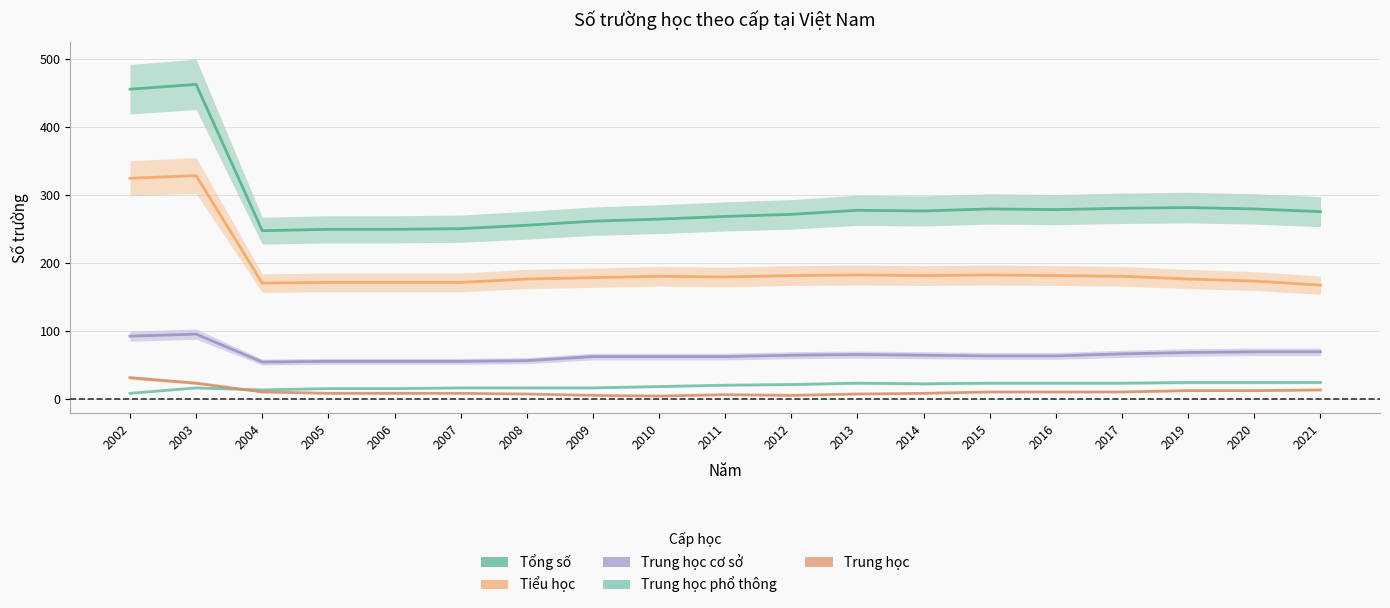

Where is Trung học cơ sở nearest to the value 74?

2020